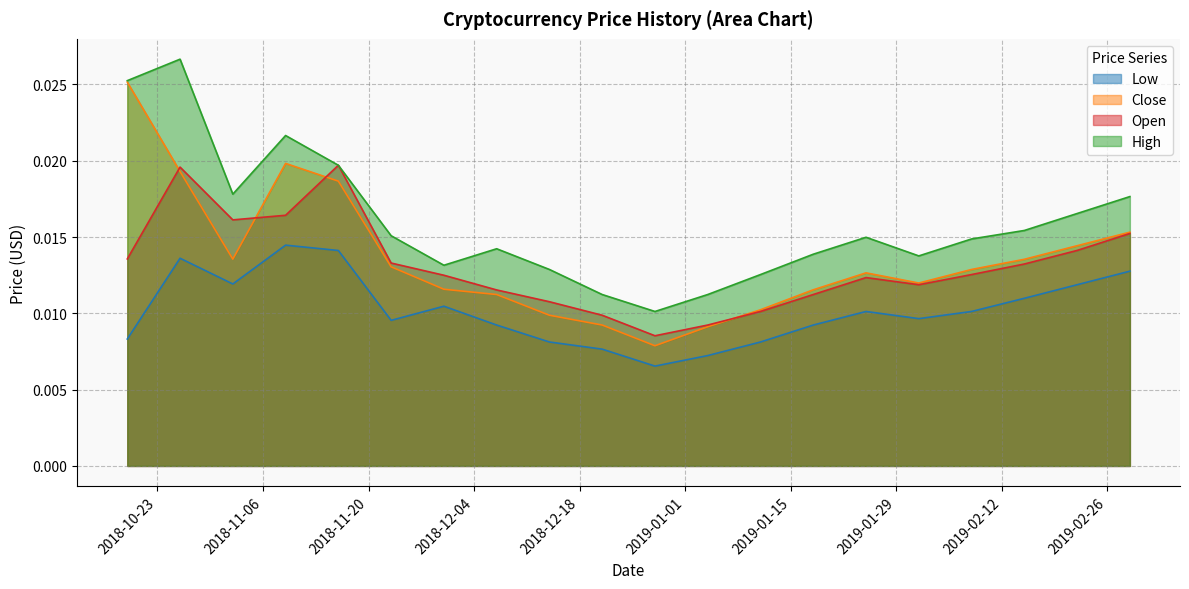

Rank the series by their maximum value, from lowest to highest.

Low, Open, Close, High